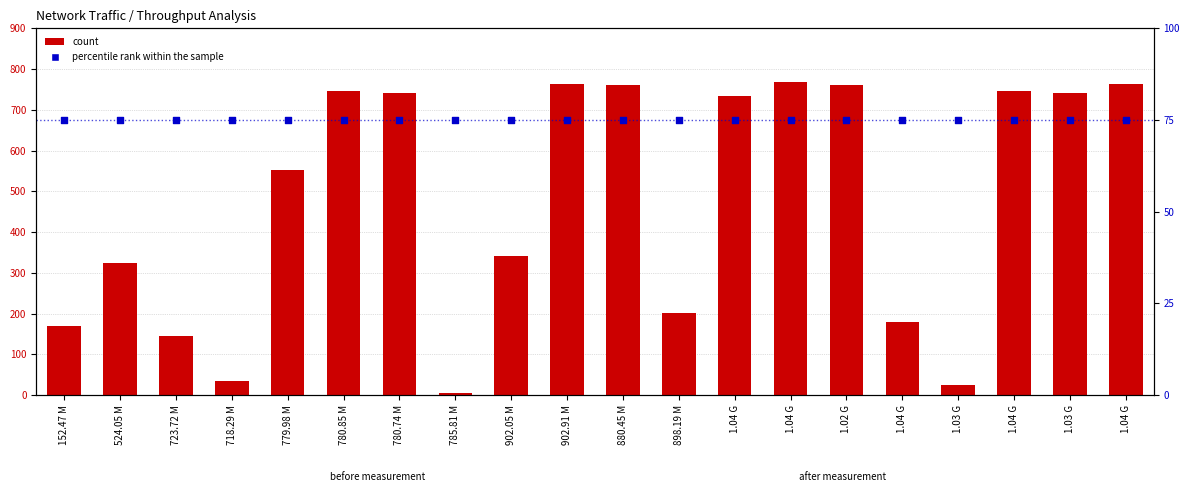

Which series has the largest total across all categories?

count